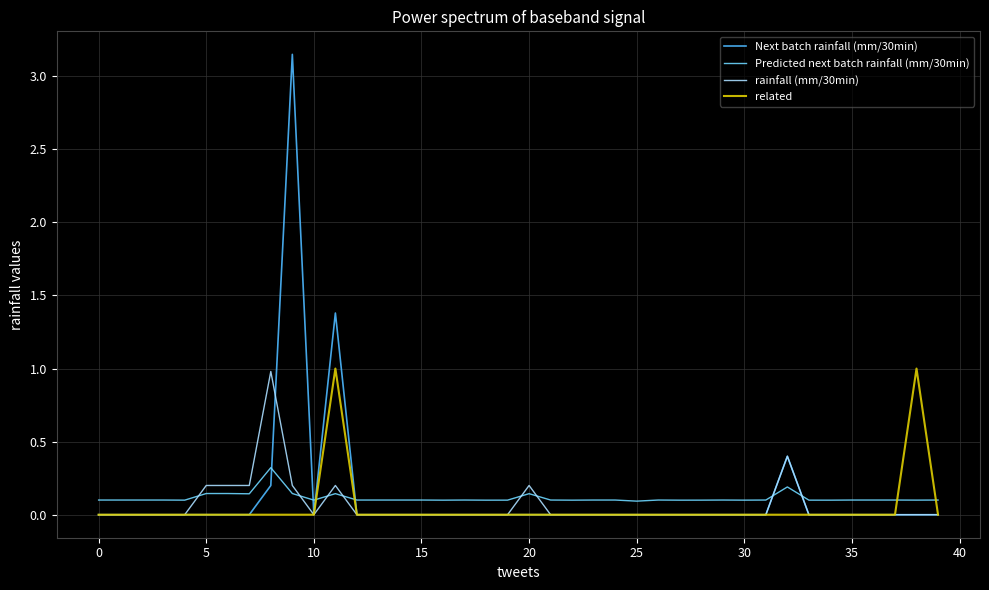

How many times do related and Predicted next batch rainfall (mm/30min) cross each other?

4